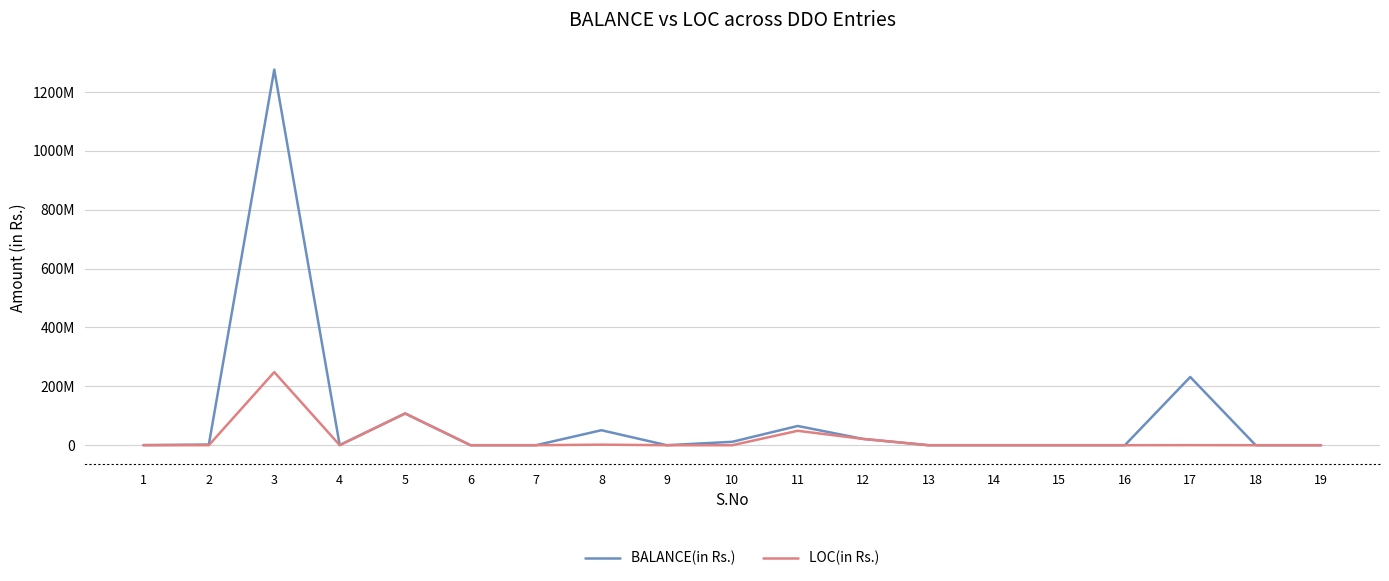

Does the chart have visible grid lines?

Yes